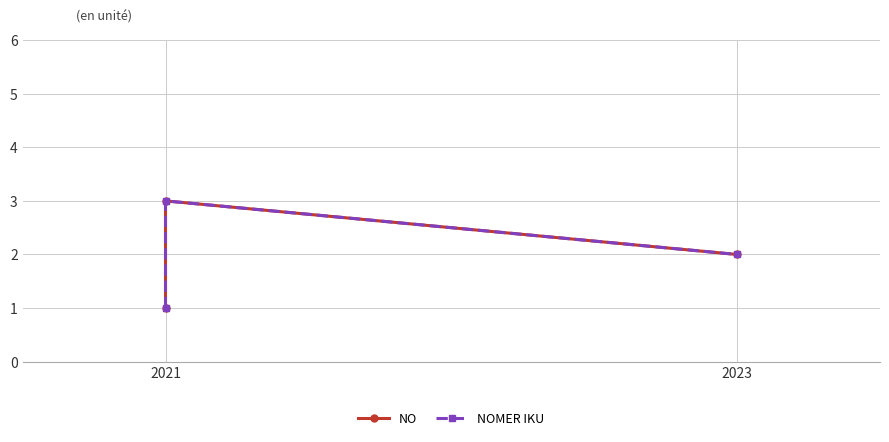

What is the maximum value shown in the chart?

3